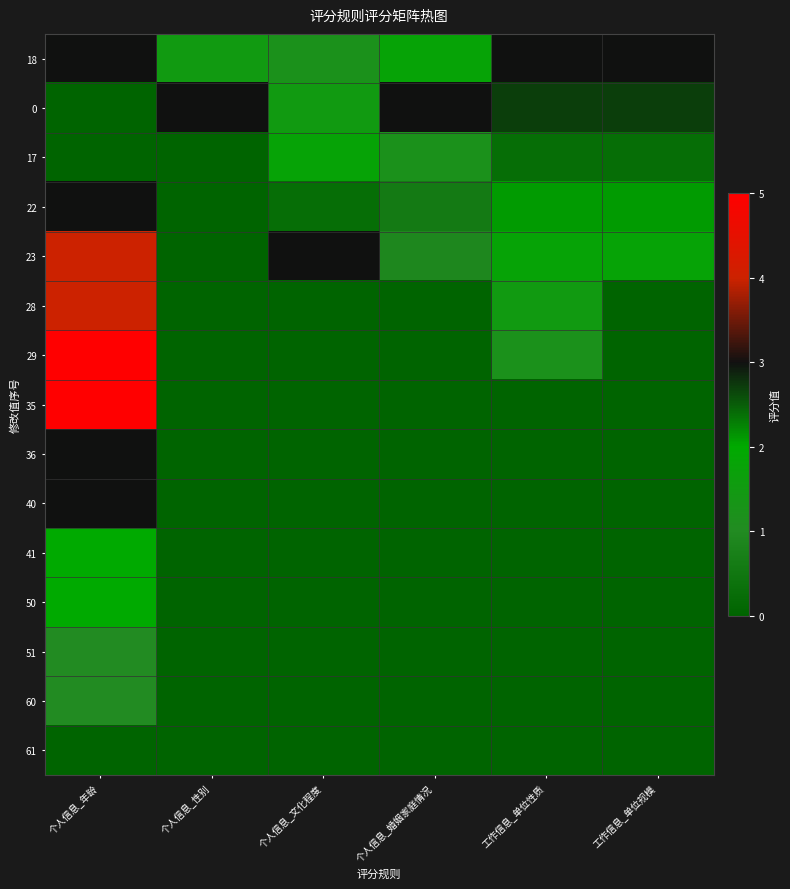

At how many categories does at least one series exceed 3?

1